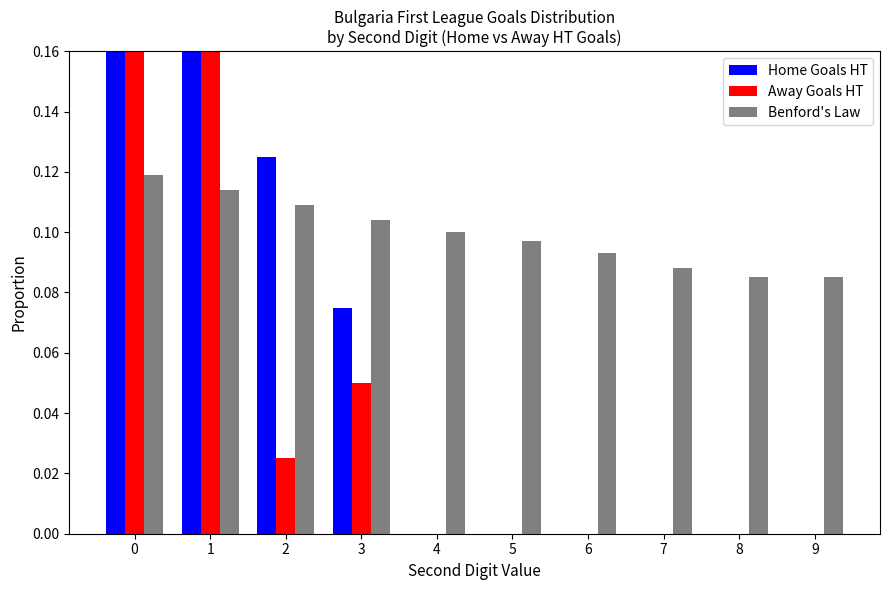

What is the greatest value displayed?

0.7